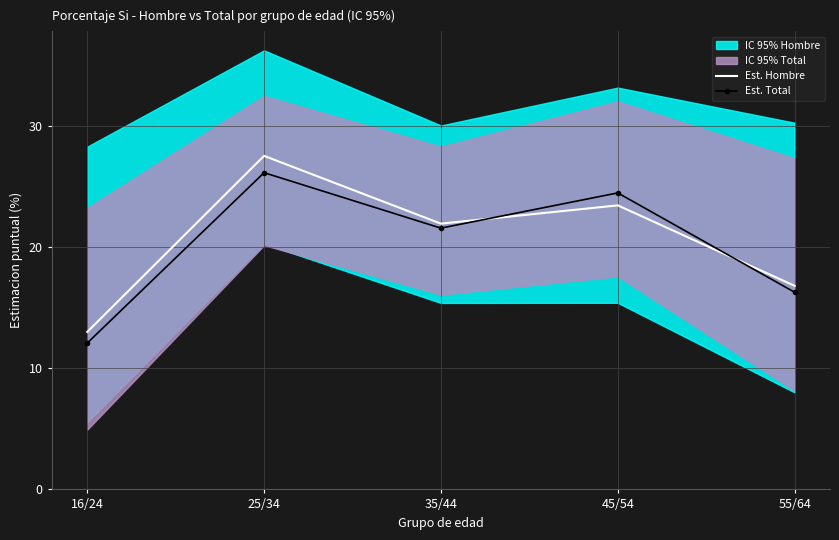

Which series has the largest total across all categories?

Est. Hombre